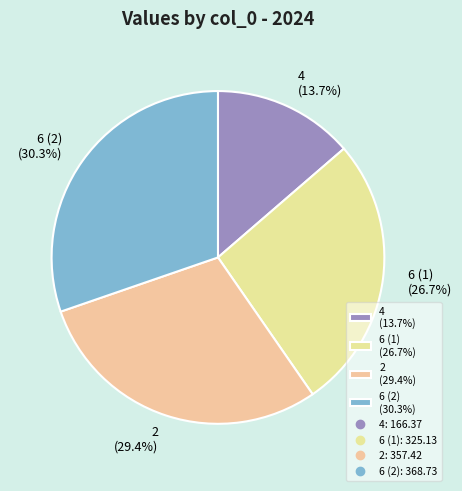

Rank the categories by value from lowest to highest.

4 (13.7%), 6 (1) (26.7%), 2 (29.4%), 6 (2) (30.3%)